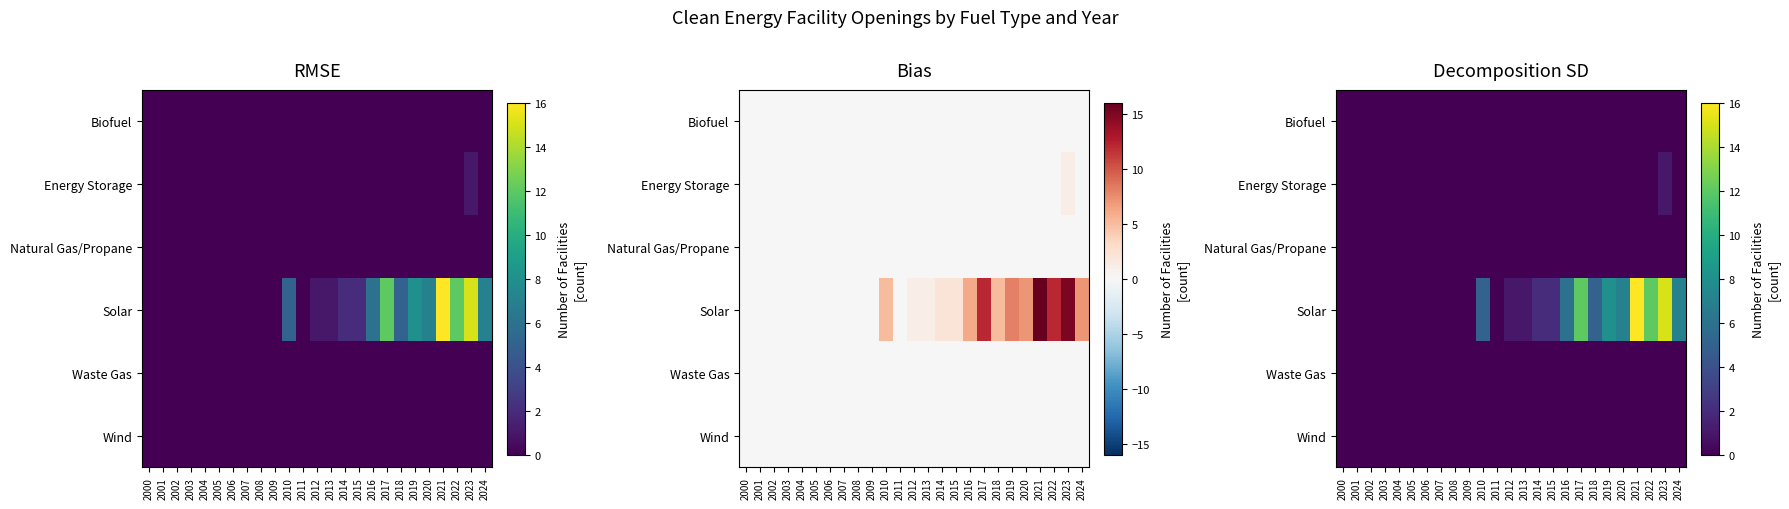

How many positive values does the Energy Storage series have?

1